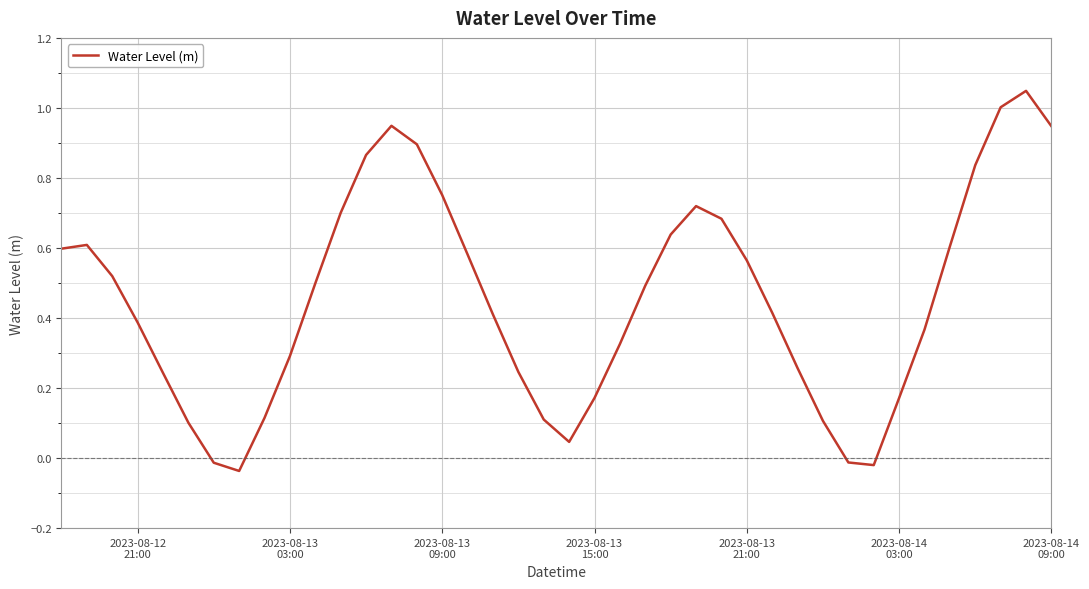

What is the difference between the maximum and minimum values?

1.1